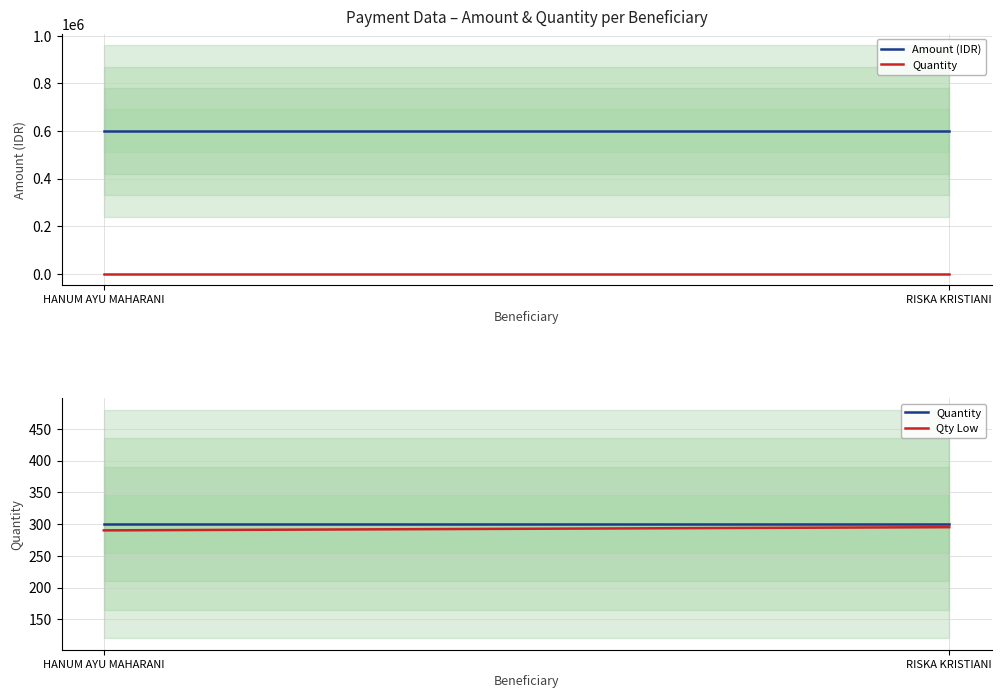

Which category has the lowest value in the Amount (IDR) series?

HANUM AYU MAHARANI